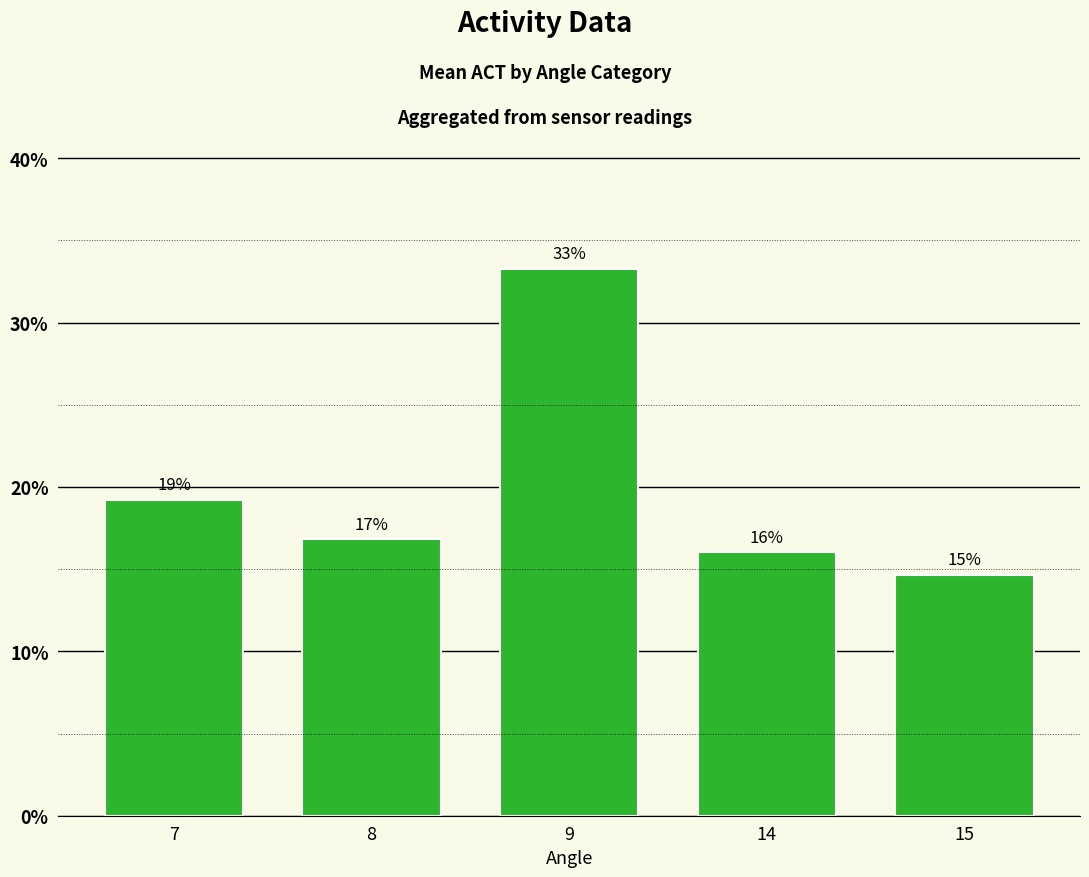

Does the chart contain any negative values?

No